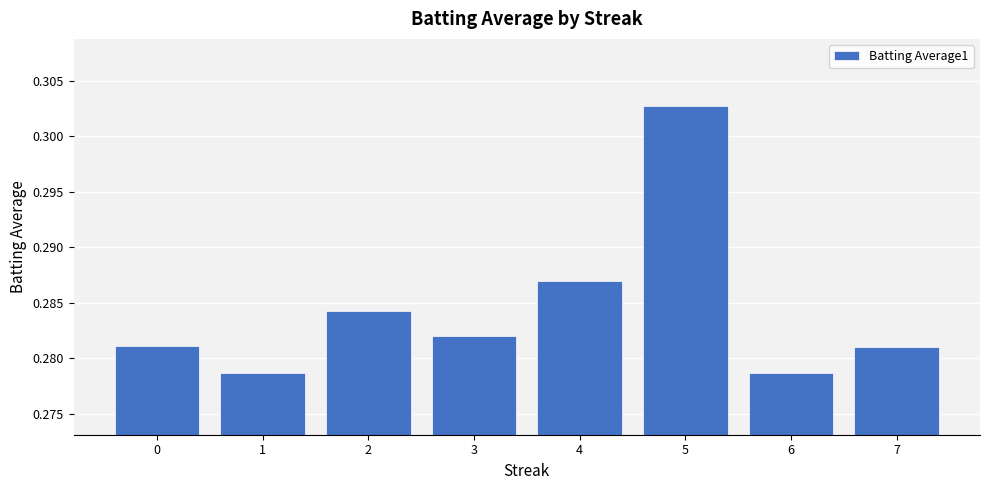

Count the number of data series in this chart.

1